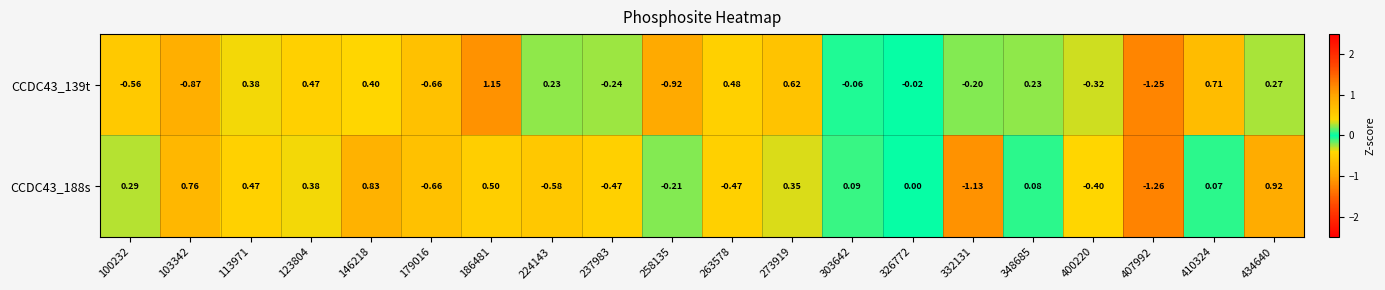

Count the number of categories in the chart.

20